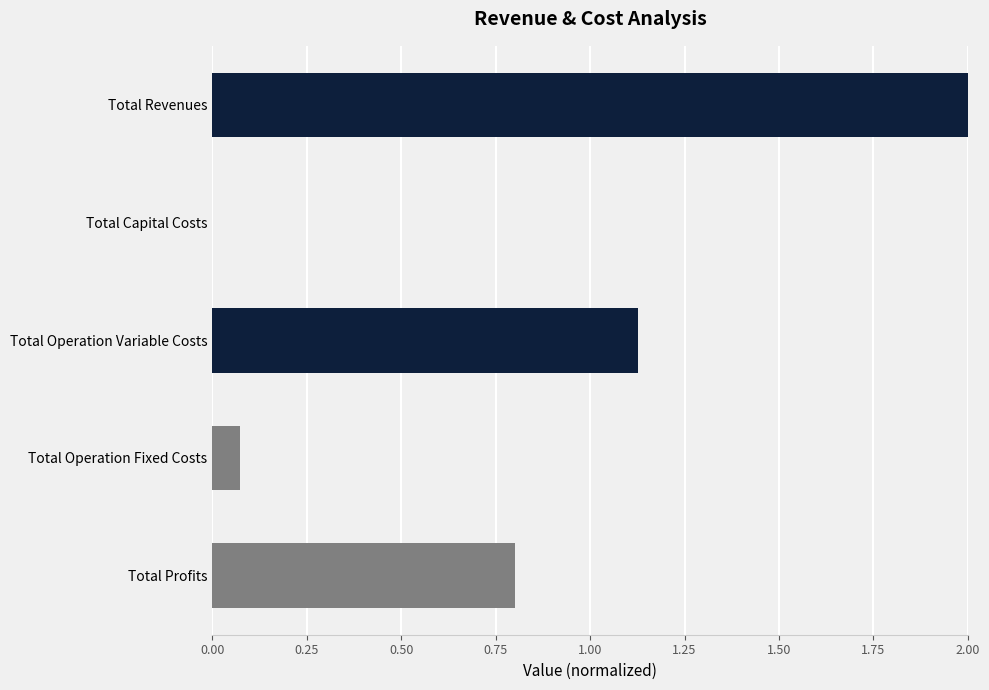

Between Total Operation Fixed Costs and Total Capital Costs, which is larger?

Total Operation Fixed Costs